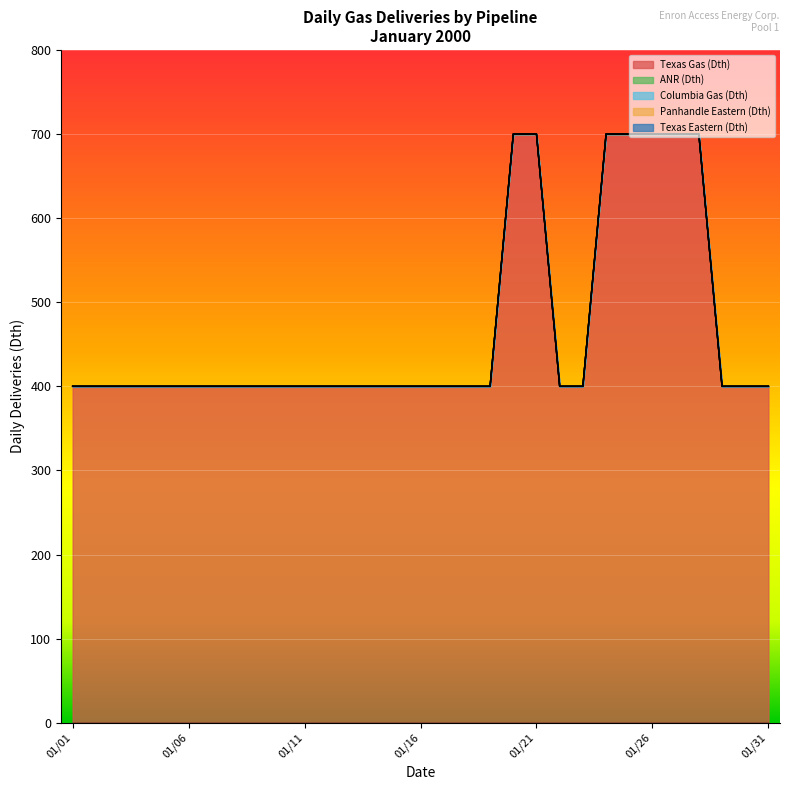

True or false: Texas Gas (Dth) has more than 2 points higher than both neighbors.

False